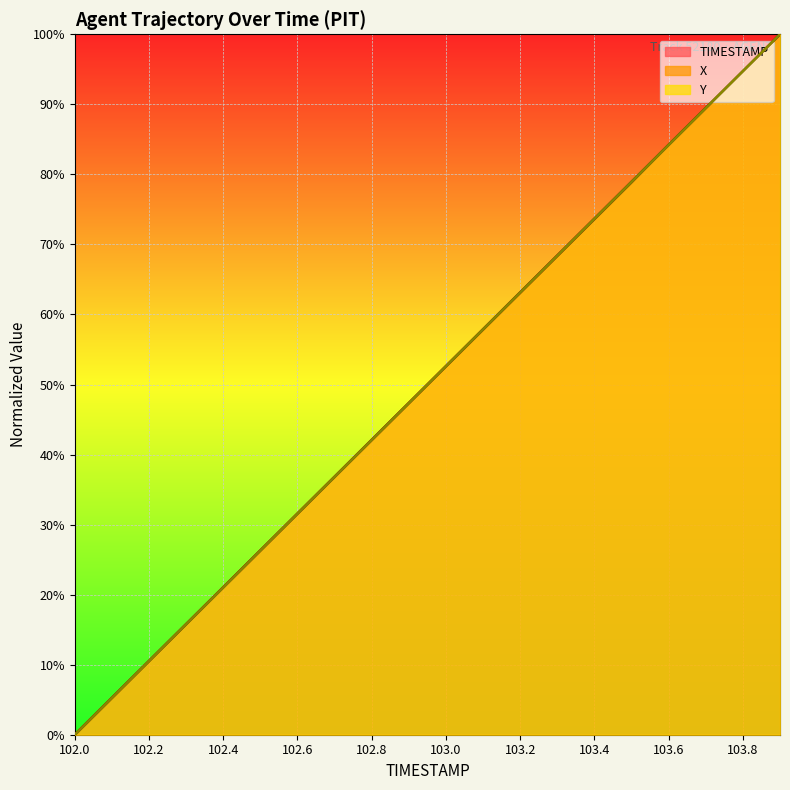

How many data points does each series have?

20